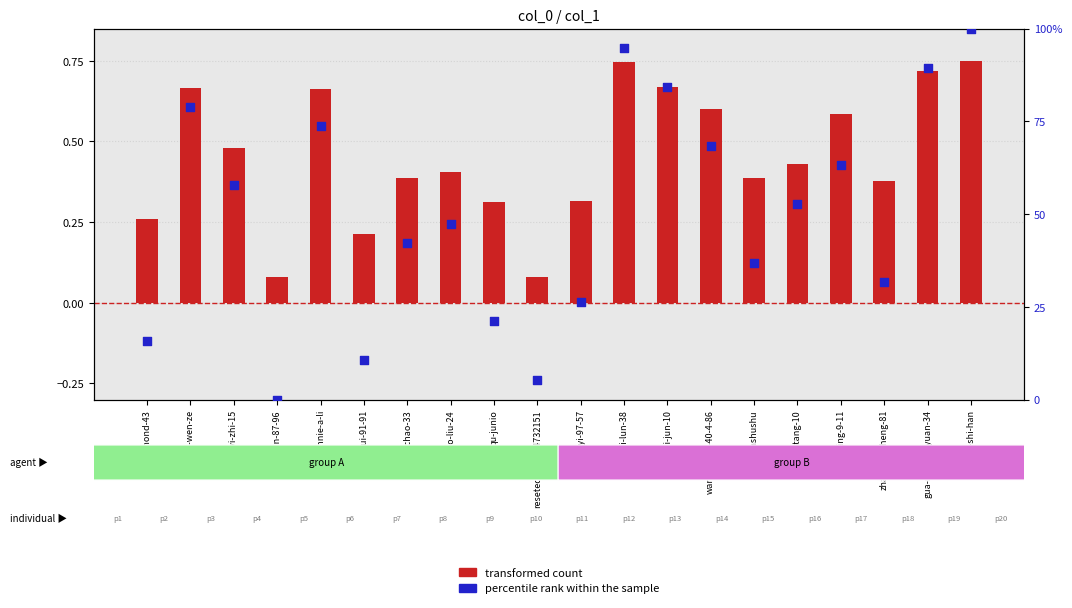

Which series reaches the maximum Y coordinate?

percentile rank within the sample